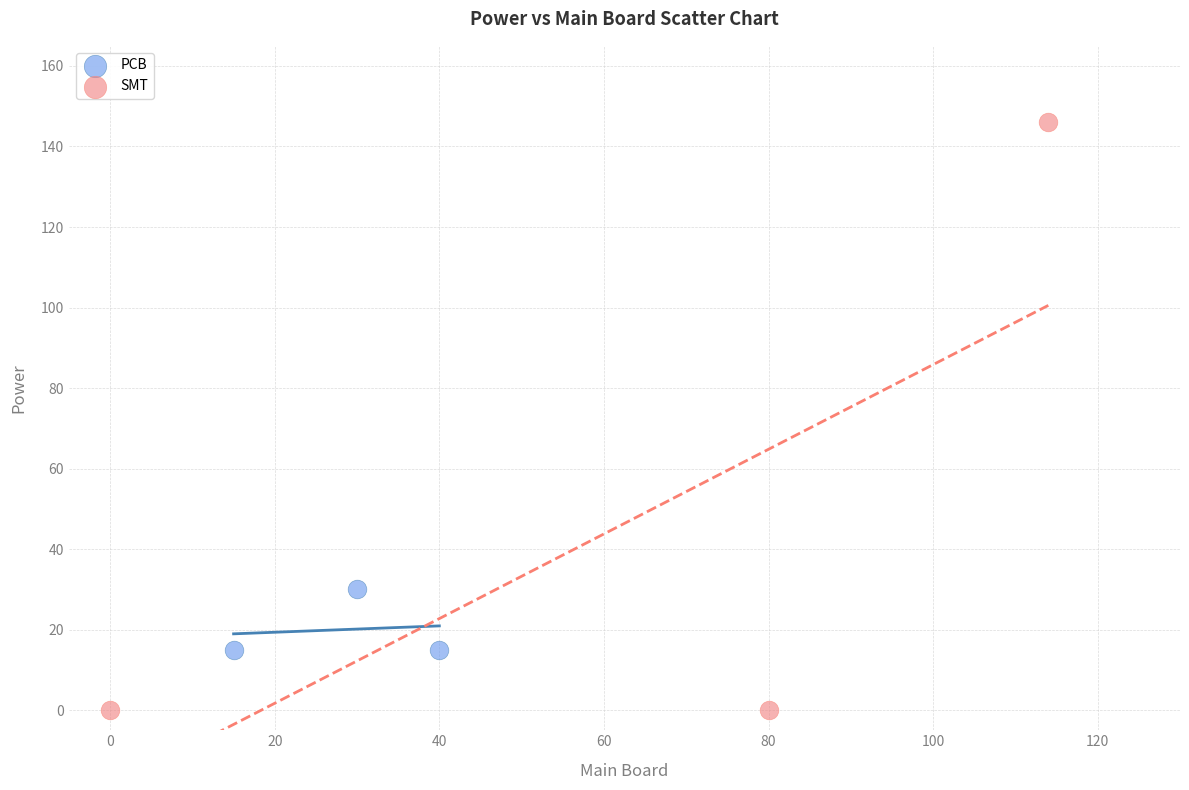

Which series contains the highest Y value?

SMT